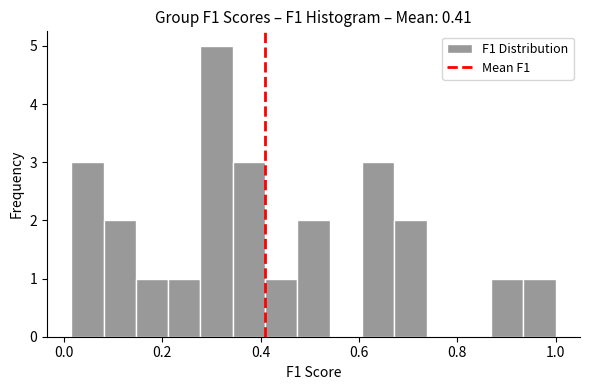

Around what value on the x-axis is the tallest bar? Give the approximate position of its centre, as read against the axis.

0.32